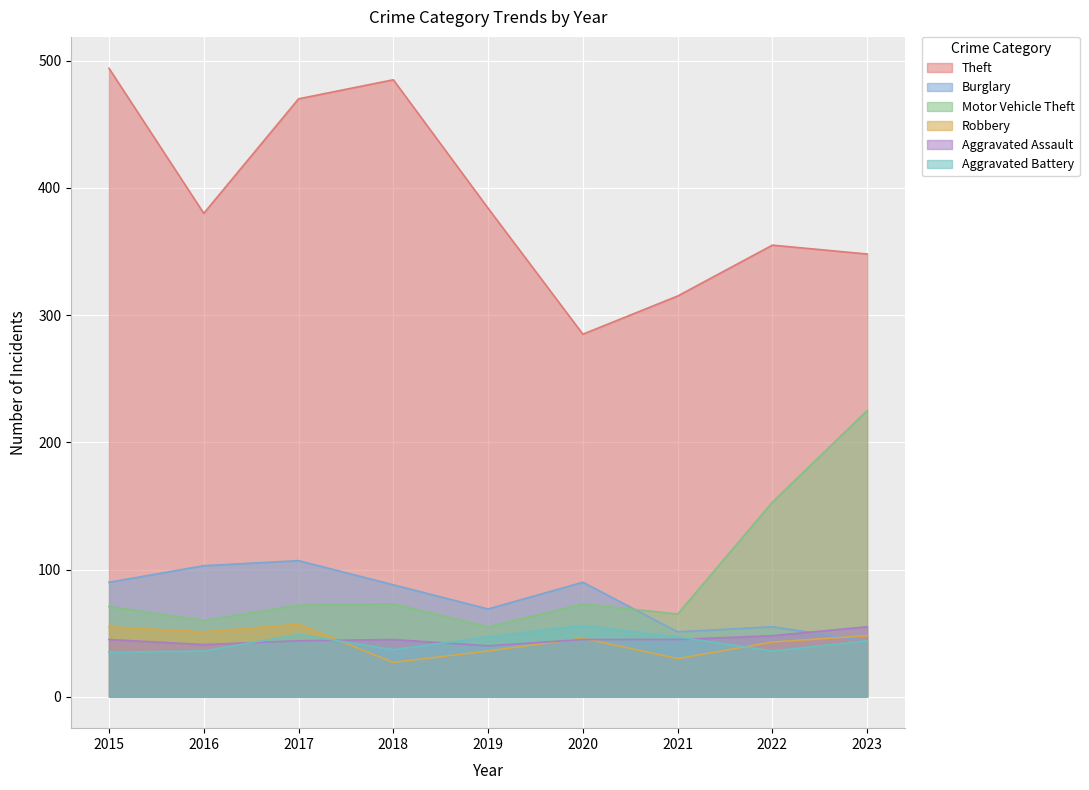

Read the Aggravated Assault value at 2017, to the nearest 10.

40